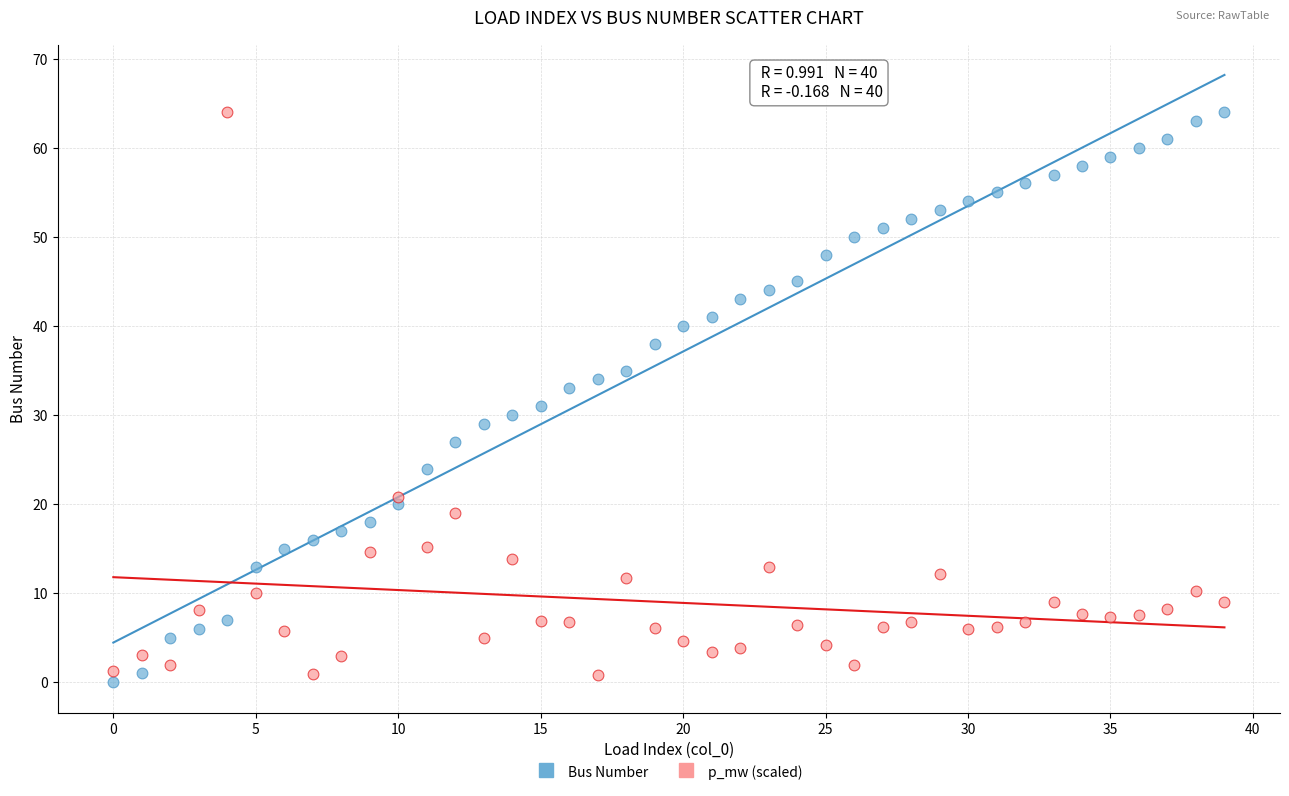

Across all data points, what is the range of Y values (max minus min)?

64.0